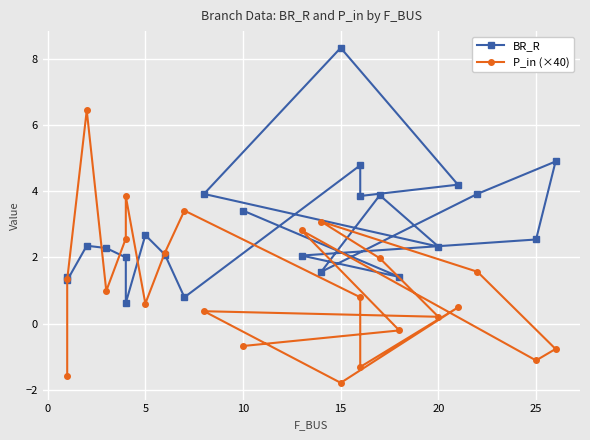

Is it true that BR_R equals 4.6 at 5?

False